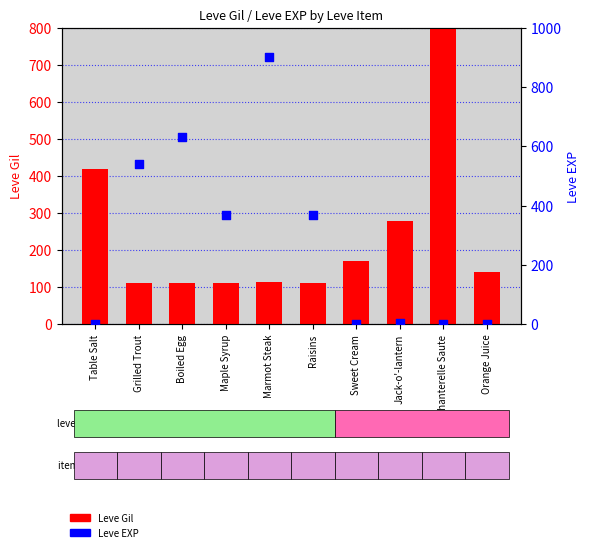

Which series contains the highest Y value?

Leve EXP